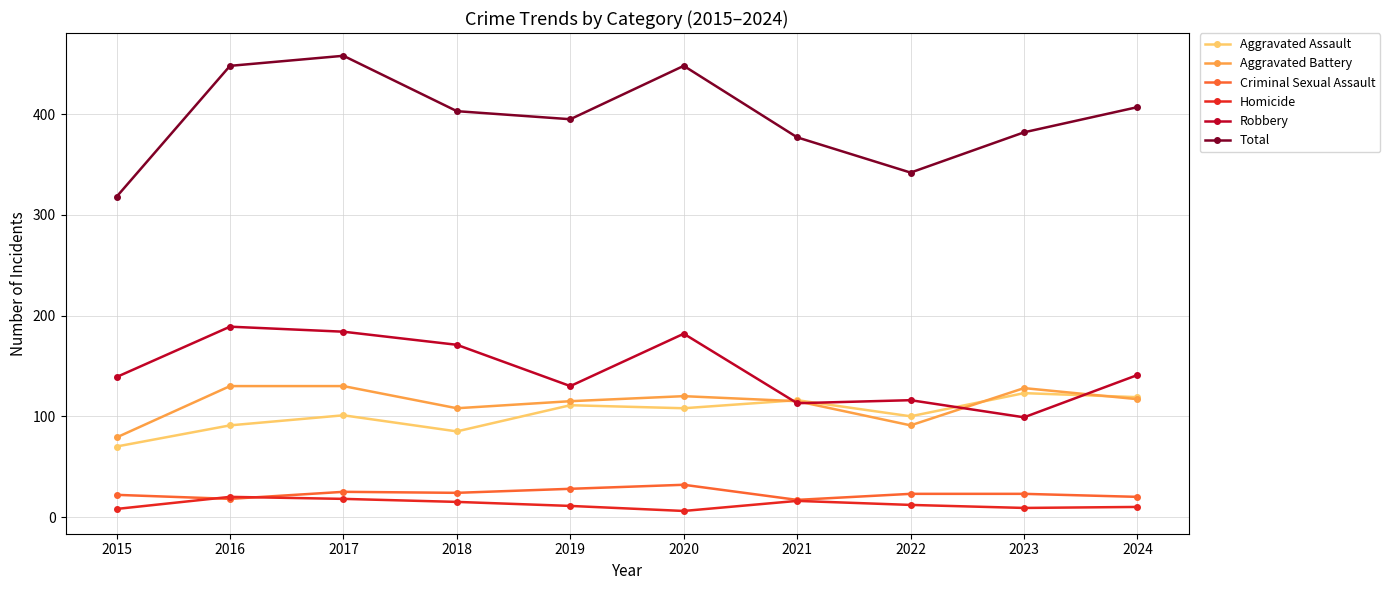

Is the value of Criminal Sexual Assault at 2015 greater than the value of Robbery at 2019?

No